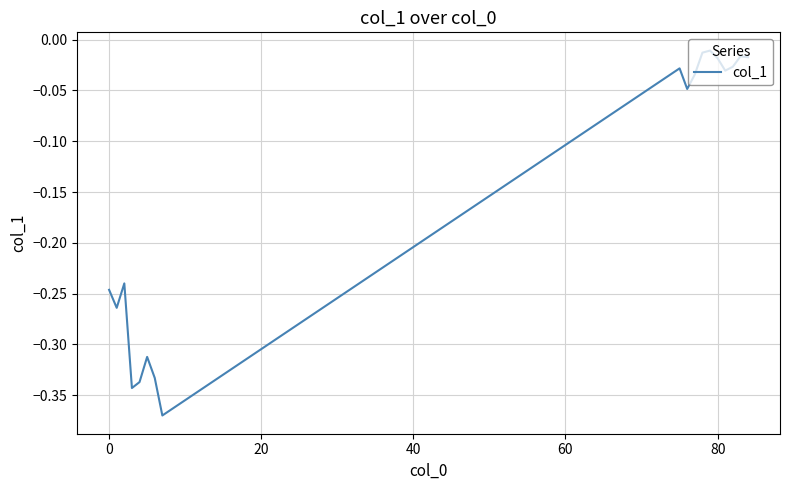

What is the difference between the maximum and minimum values?

0.4